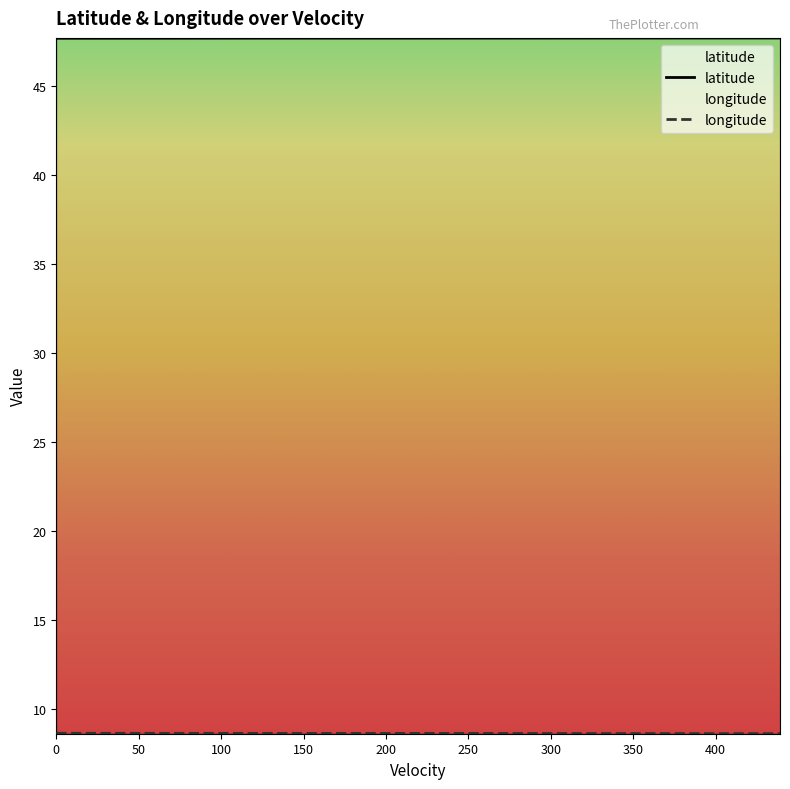

What is the maximum value for latitude?

47.7